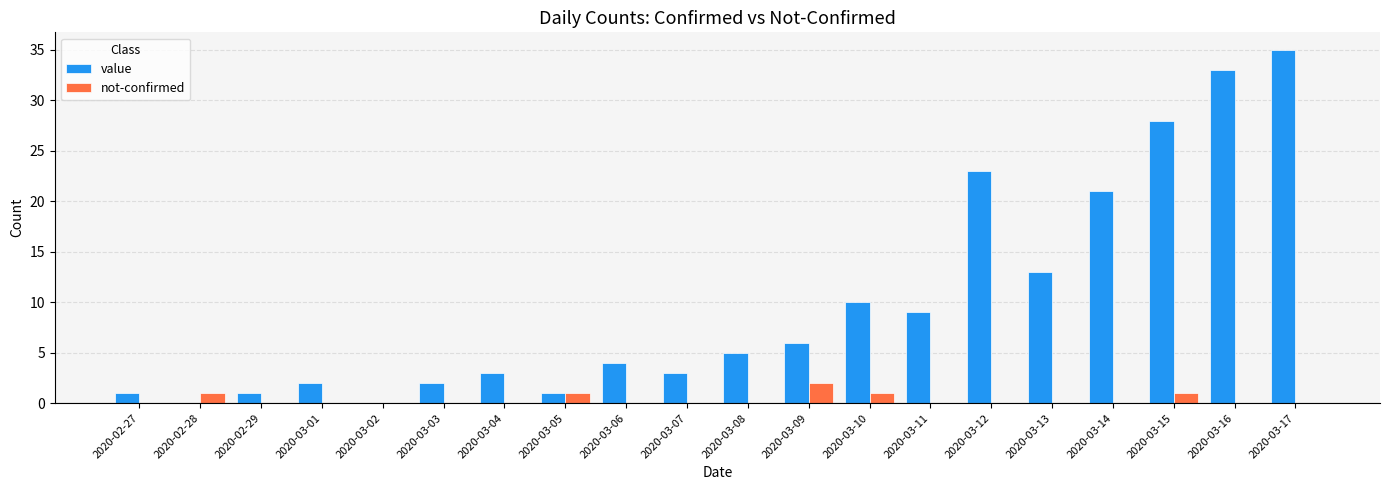

Reading left to right, extract all data points from this chart.

value: 1	0	1	2	0	2	3	1	4	3	5	6	10	9	23	13	21	28	33	35
not-confirmed: 0	1	0	0	0	0	0	1	0	0	0	2	1	0	0	0	0	1	0	0